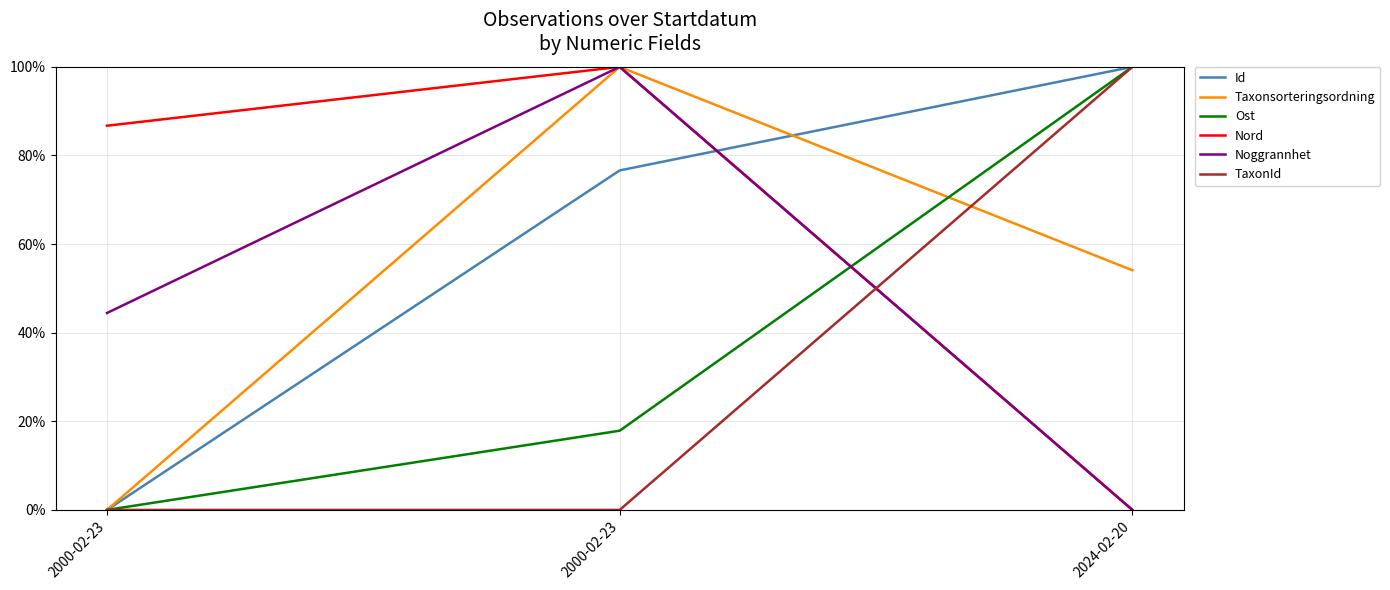

Rank the categories by Taxonsorteringsordning value from lowest to highest.

2000-02-23, 2024-02-20, 2000-02-23